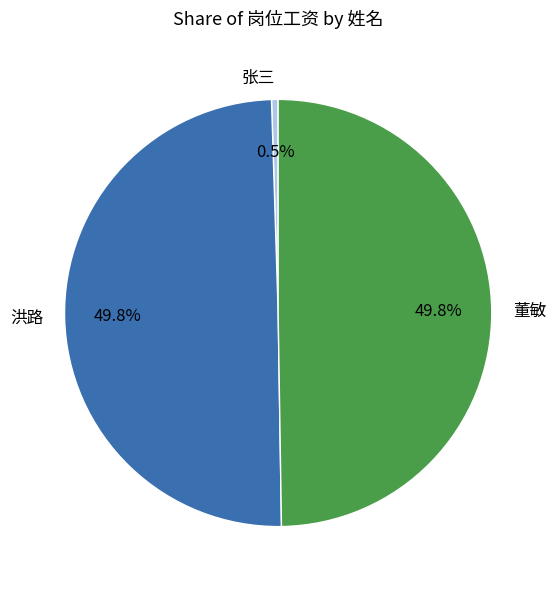

To the nearest percent, what is the average slice percentage?

33%